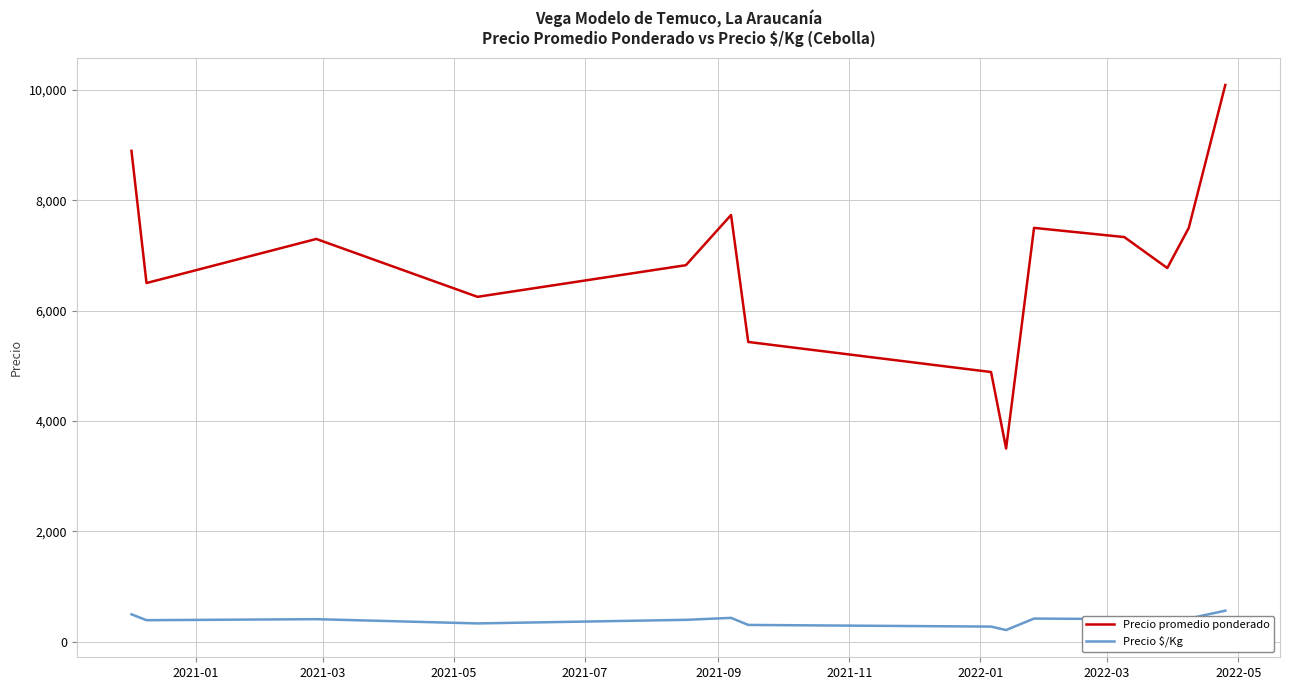

True or false: Precio promedio ponderado and Precio $/Kg intersect in this chart.

False